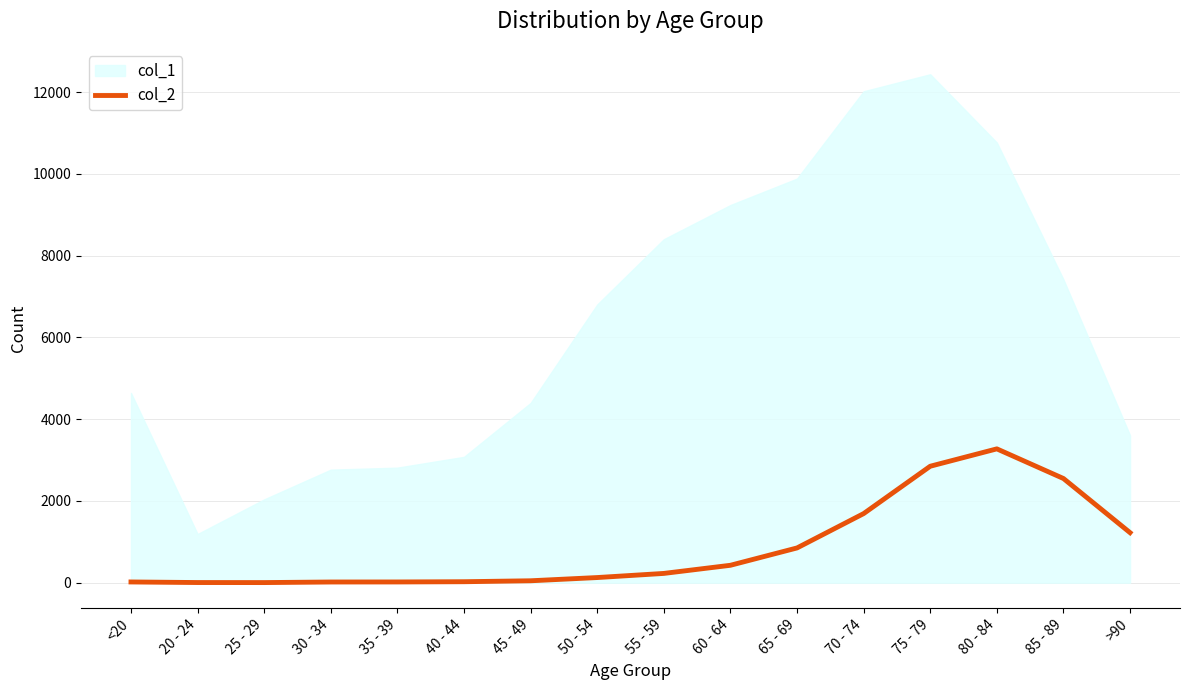

What is the label of the 12th point from the right?

35 - 39